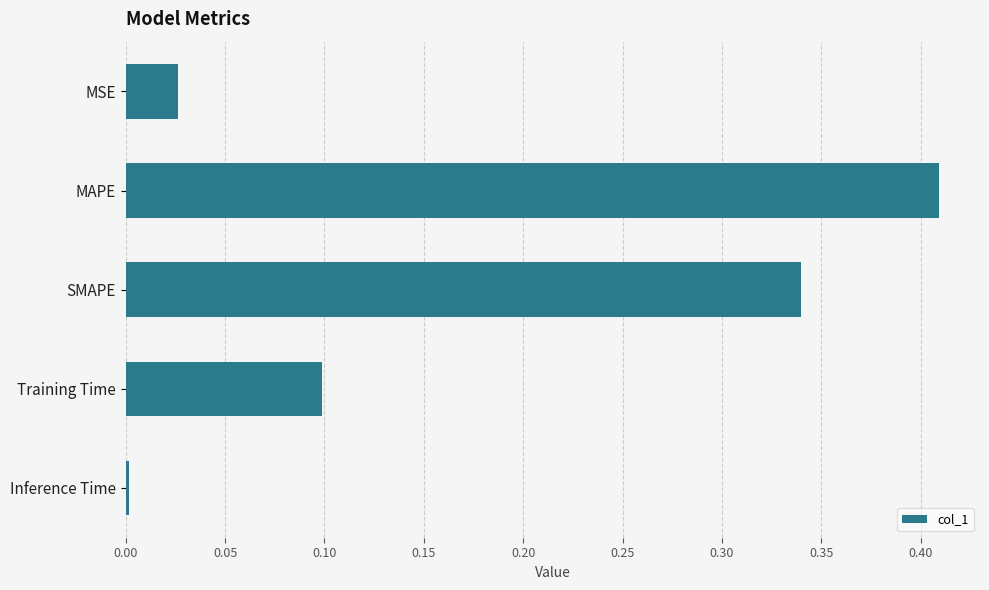

Which category has the highest value across all series?

MAPE